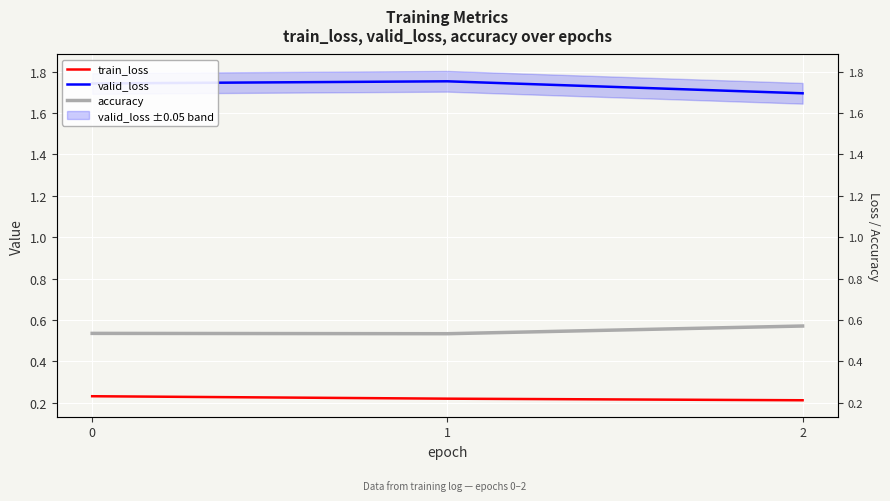

List the series in order of their overall mean, lowest first.

train_loss, accuracy, valid_loss